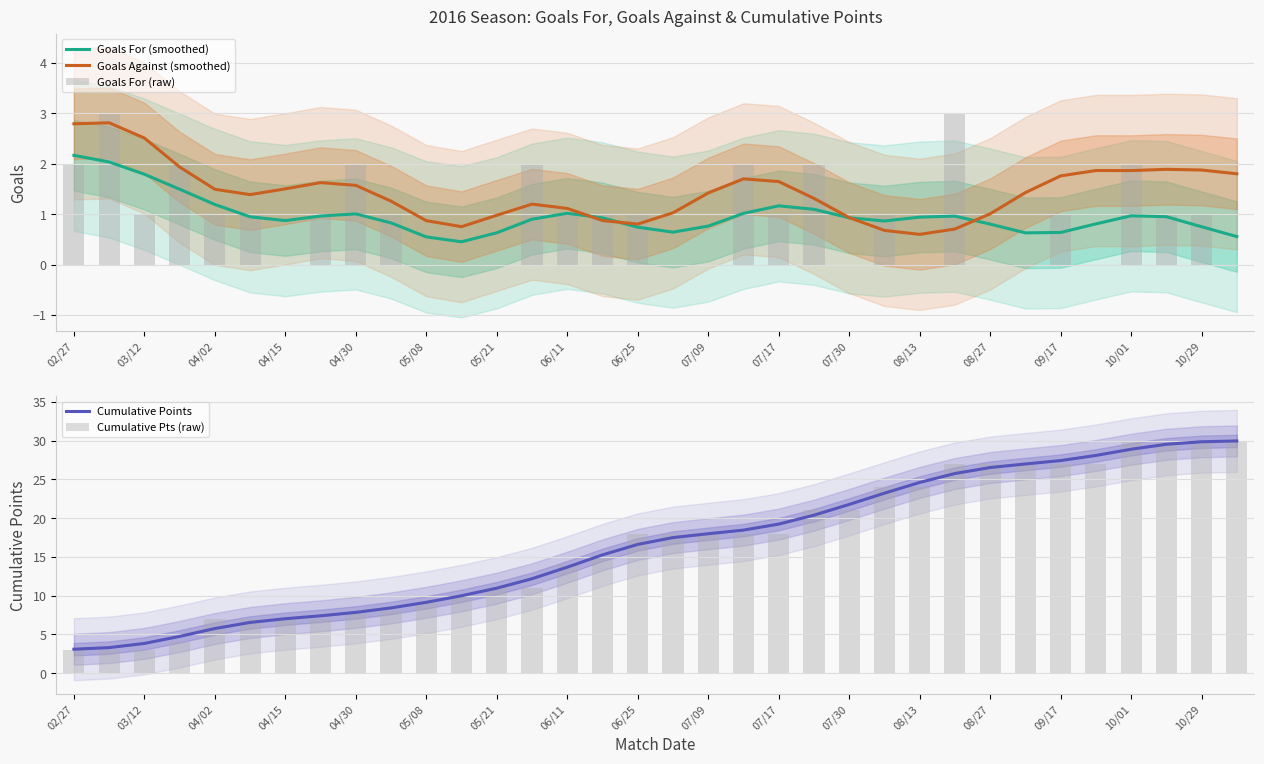

The value of Goals For (smoothed) at 10/29 is 0.8. True or false?

True